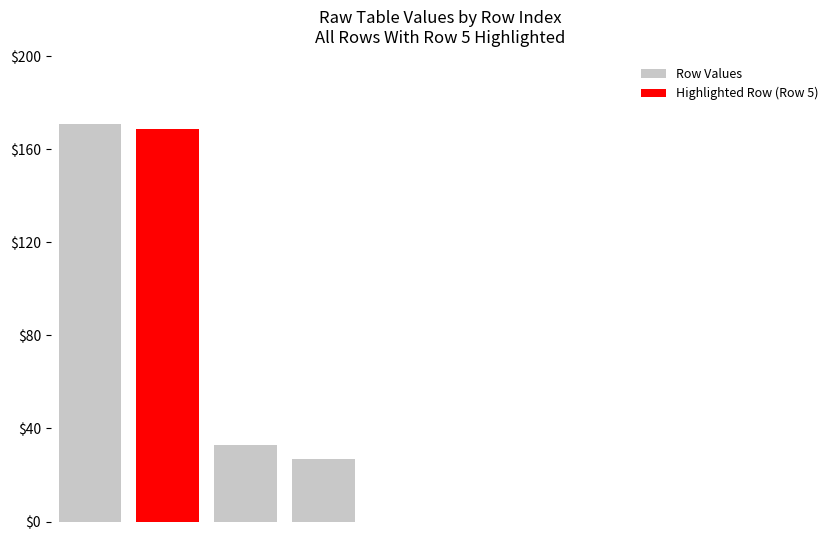

What is the maximum value for Row Values?

171